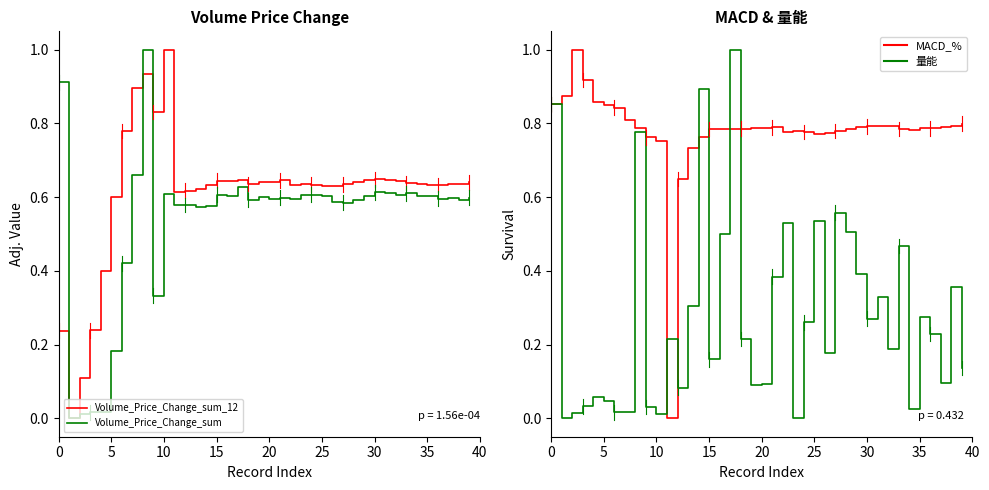

What is the label of the 3rd point from the right?

37